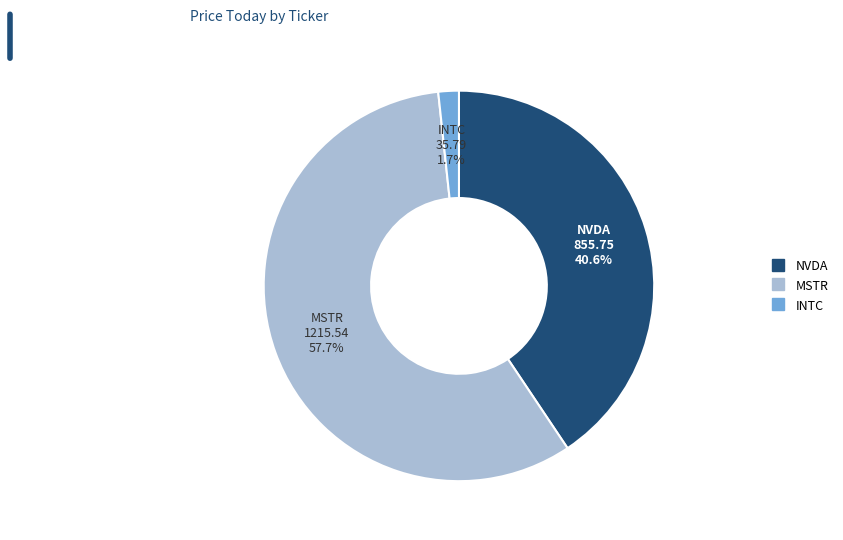

To the nearest percent, what portion does NVDA represent?

41%